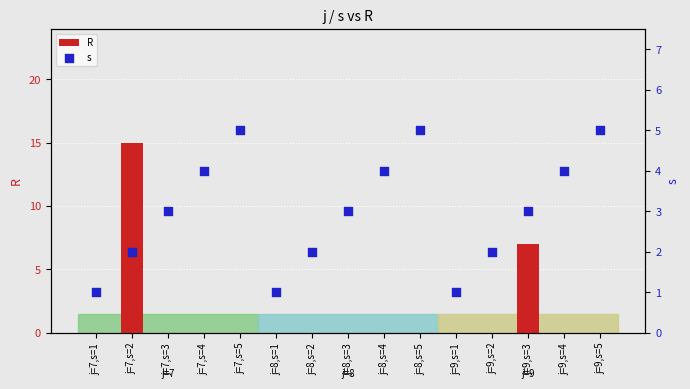

At how many categories does at least one series exceed 0?

15